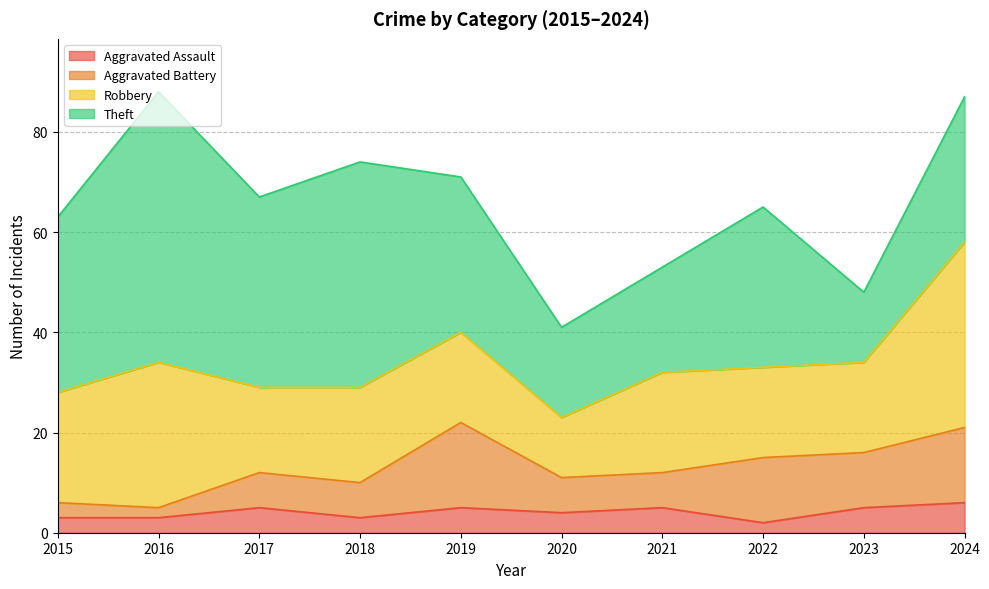

Where is the first local maximum for Theft?

2016